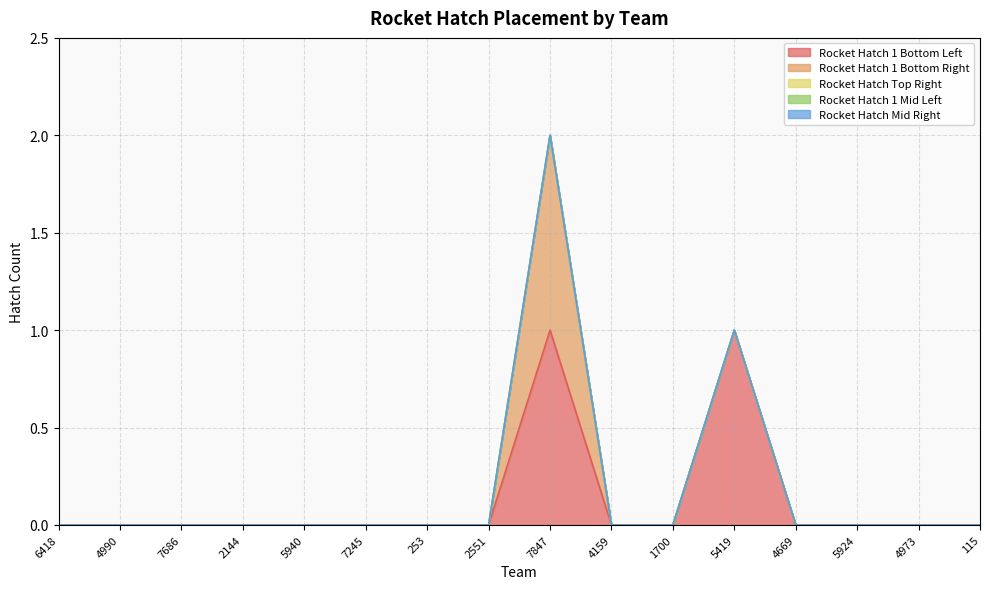

Where is Rocket Hatch 1 Bottom Left nearest to the value 0?

6418